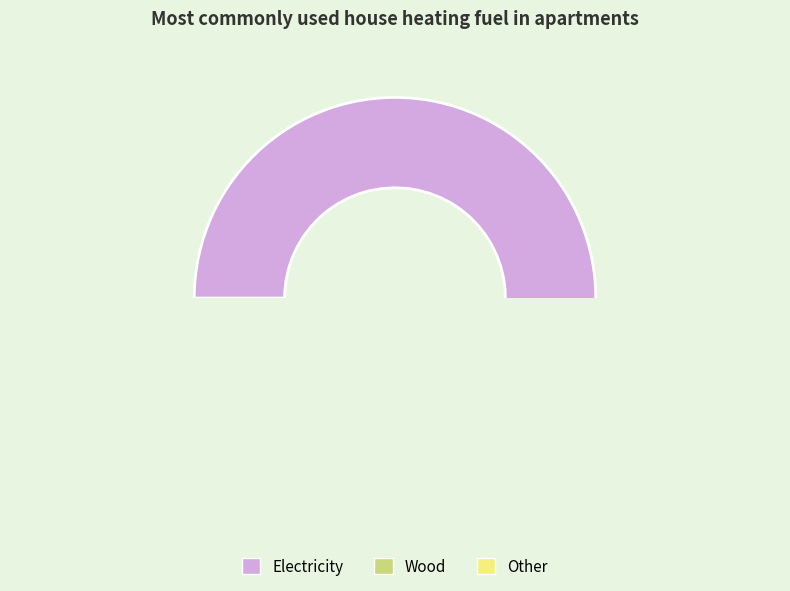

Do 3 and 2 together represent more than half of the pie?

No